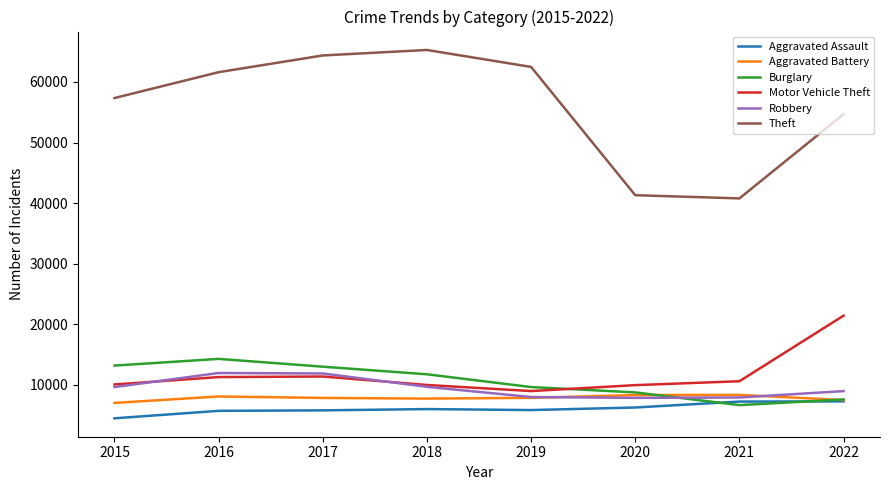

True or false: Burglary and Aggravated Battery intersect in this chart.

True